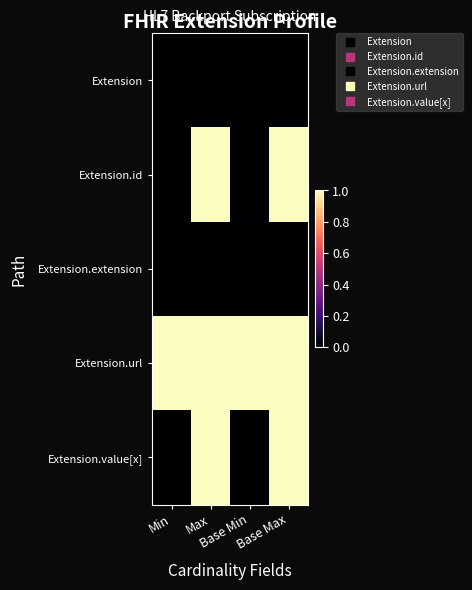

At how many categories does at least one series exceed 0?

4